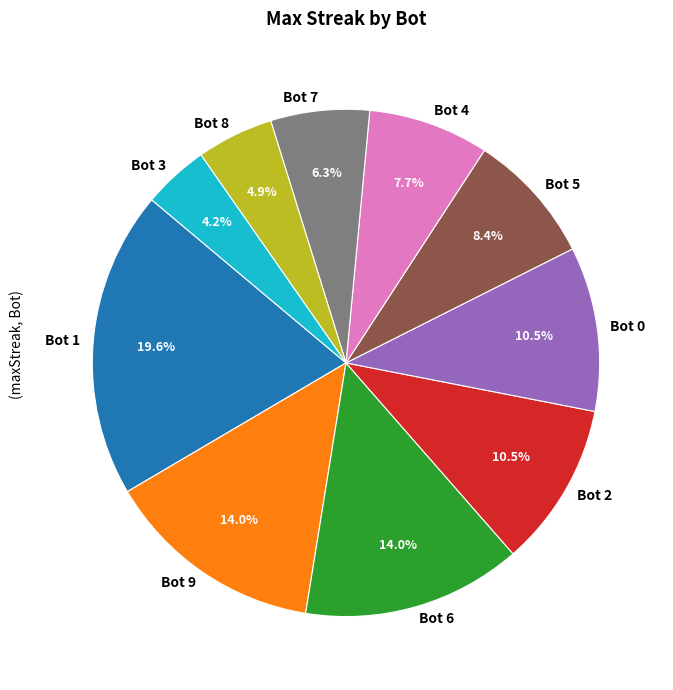

Which category has the smallest portion of the pie?

Bot 3